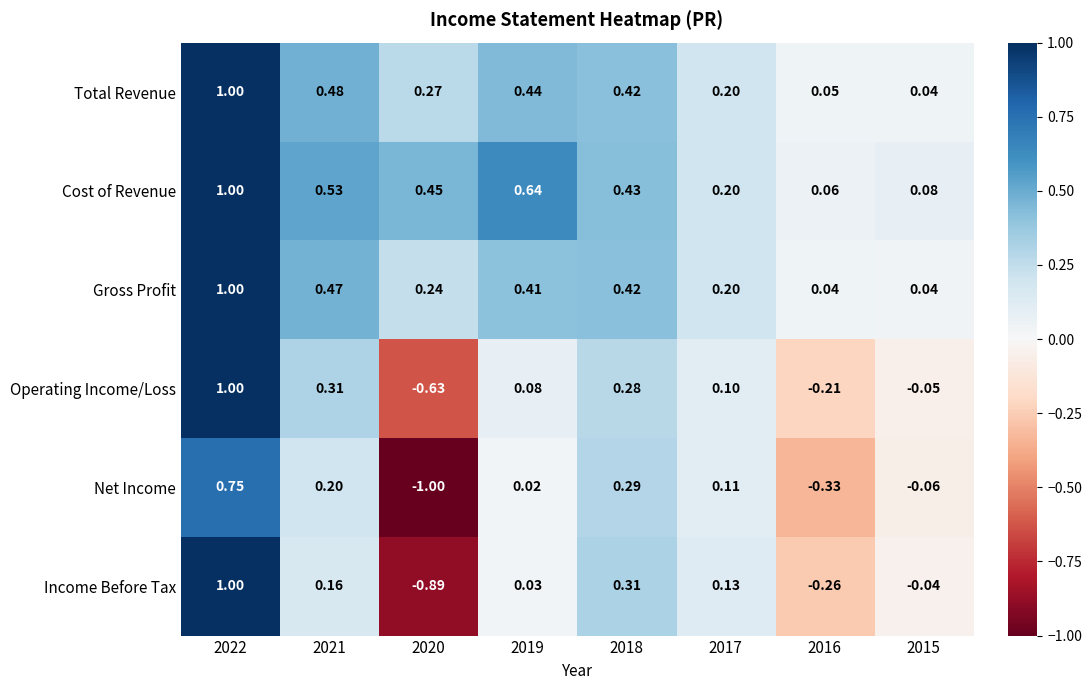

Which series has the largest total across all categories?

Cost of Revenue